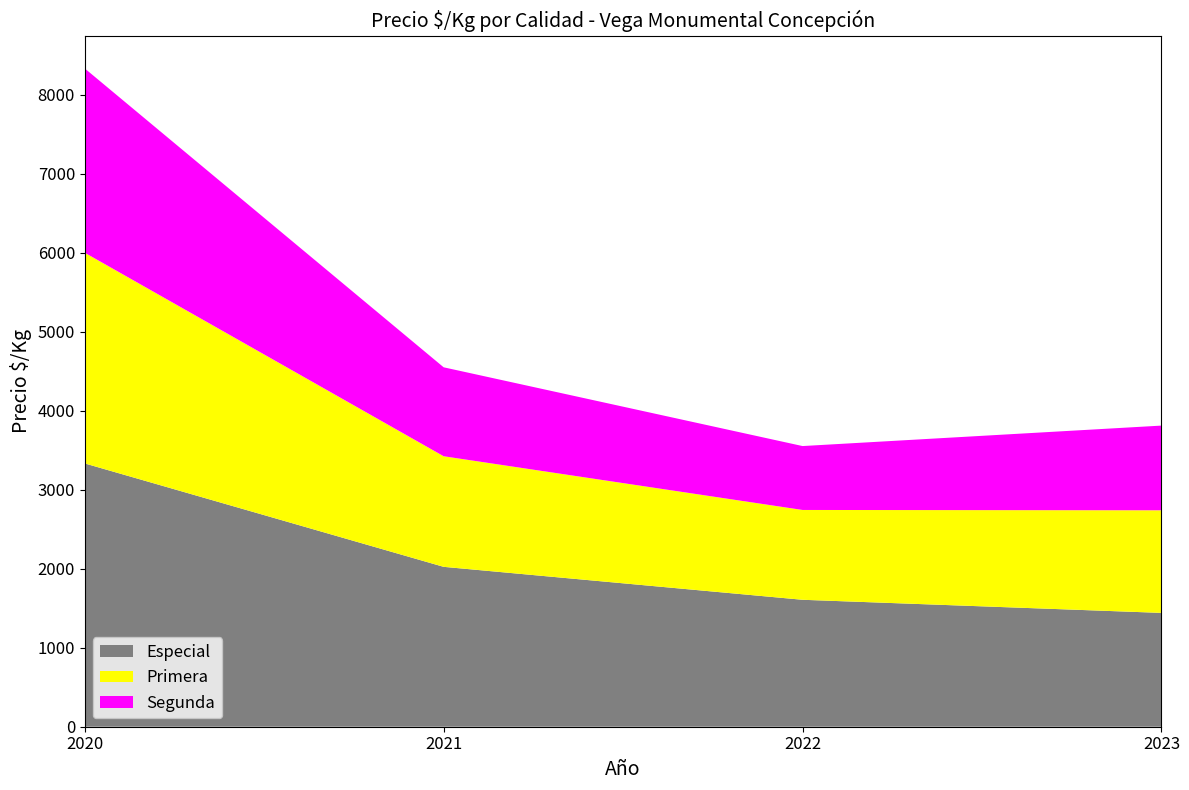

The Especial series shows 3333 at 2020. True or false?

True